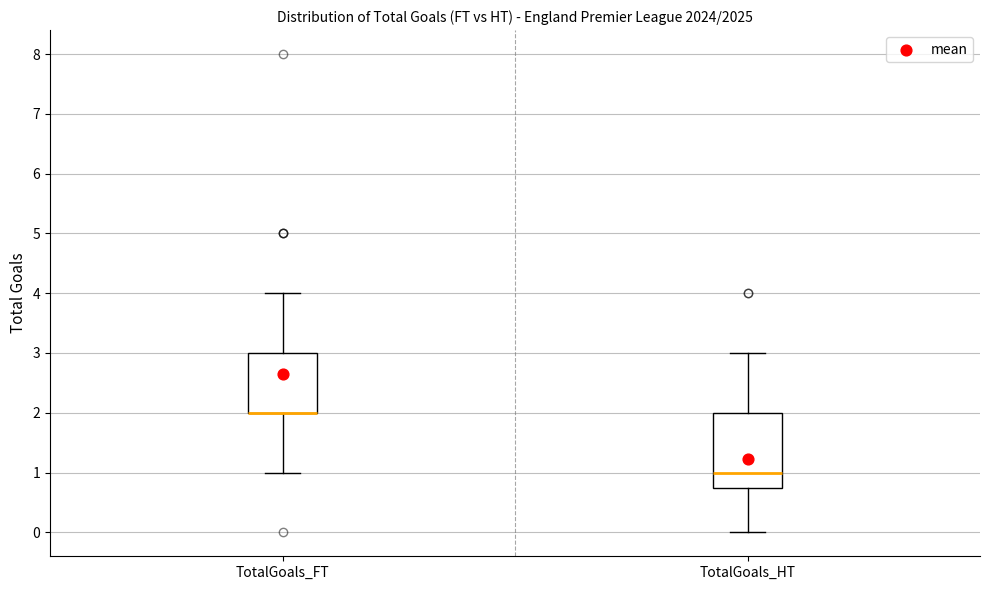

Reading left to right, transcribe this box plot: for each box, give where its median line is, the range the box spans, and where its two whiskers end, as read against the y-axis. The values are not printed on the chart, so give them approximately, as read against the axis.

TotalGoals_FT: median 2.0 (drawn on the box's lower edge), box 2.0 to 3.0, whiskers 1.0 to 4.0
TotalGoals_HT: median 1.0, box 0.8 to 2.0, whiskers 0.0 to 3.0